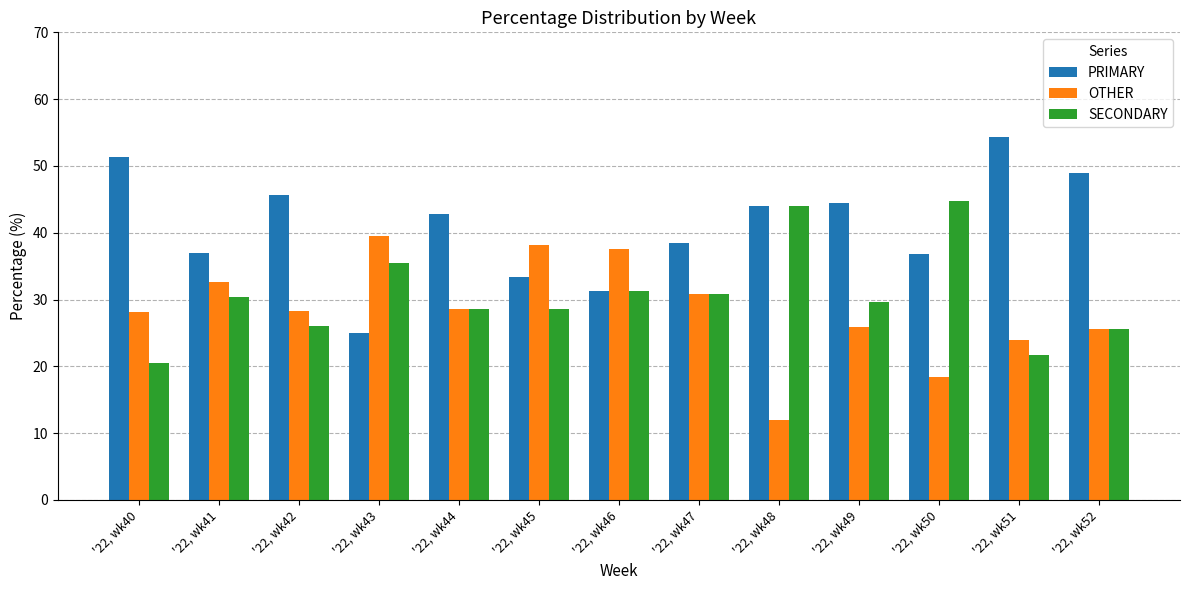

List the series in order of their overall mean, highest first.

PRIMARY, SECONDARY, OTHER